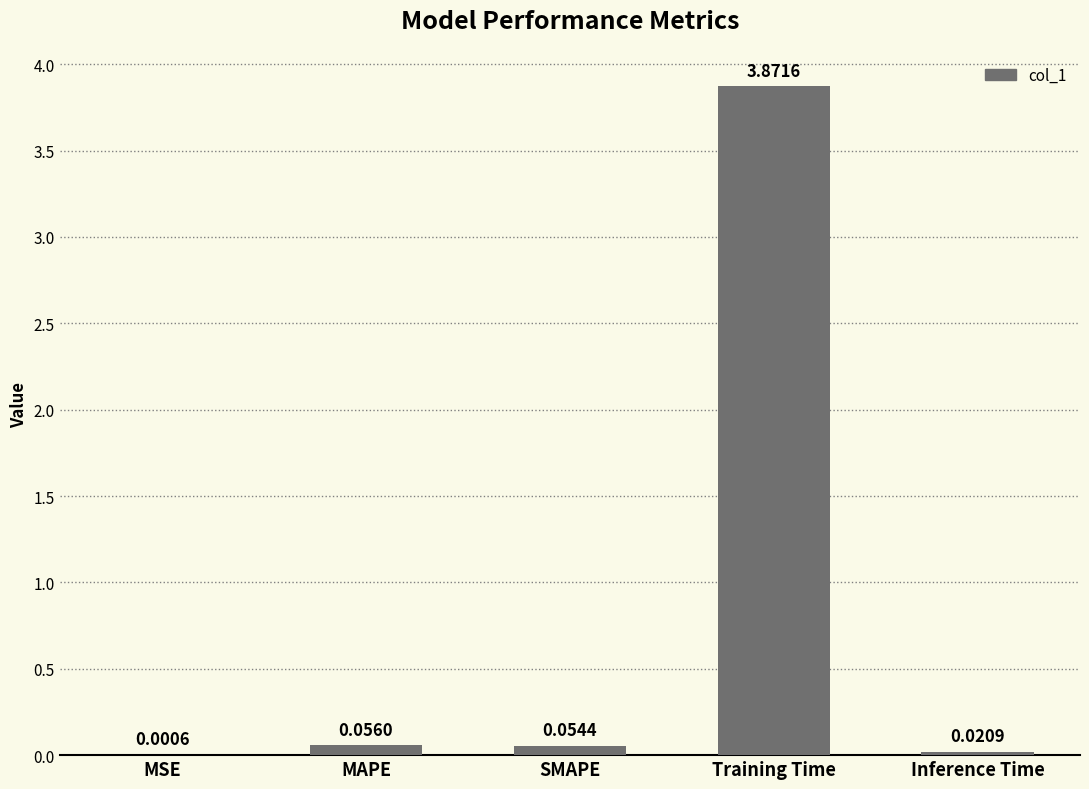

Between MAPE and Inference Time, which is larger?

MAPE